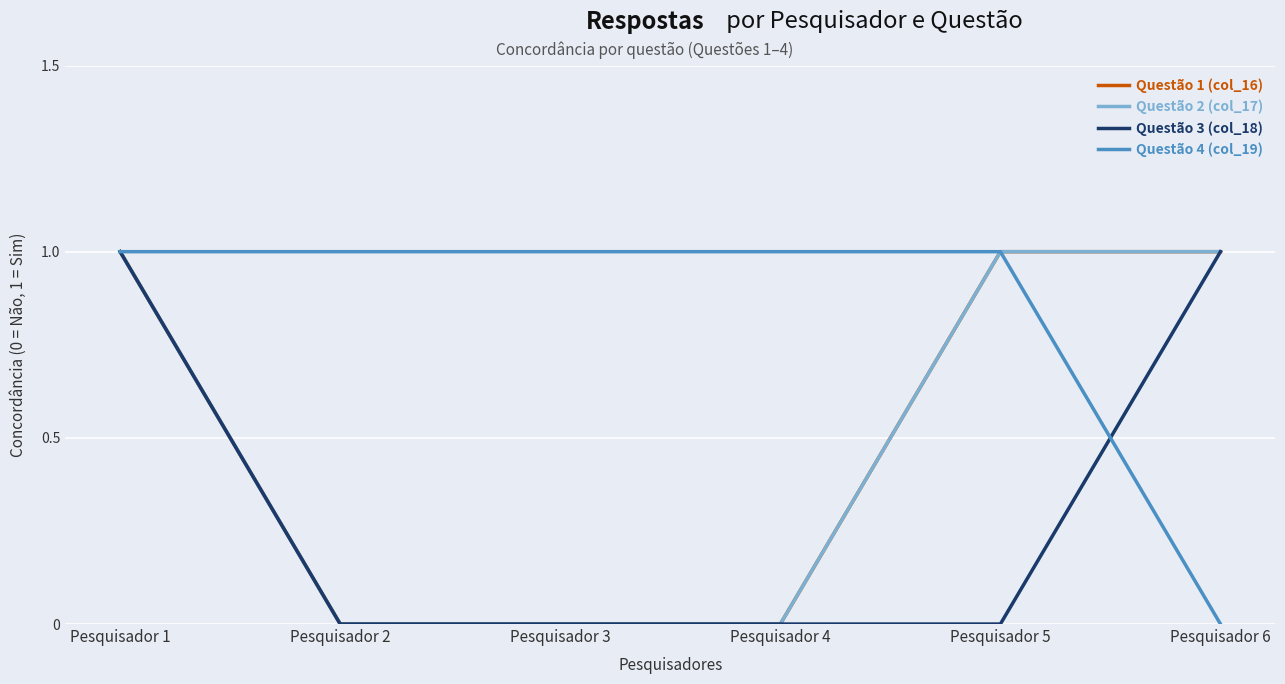

List the labels in order of Questão 4 (col_19) value, smallest first.

Pesquisador 6, Pesquisador 1, Pesquisador 2, Pesquisador 3, Pesquisador 4, Pesquisador 5